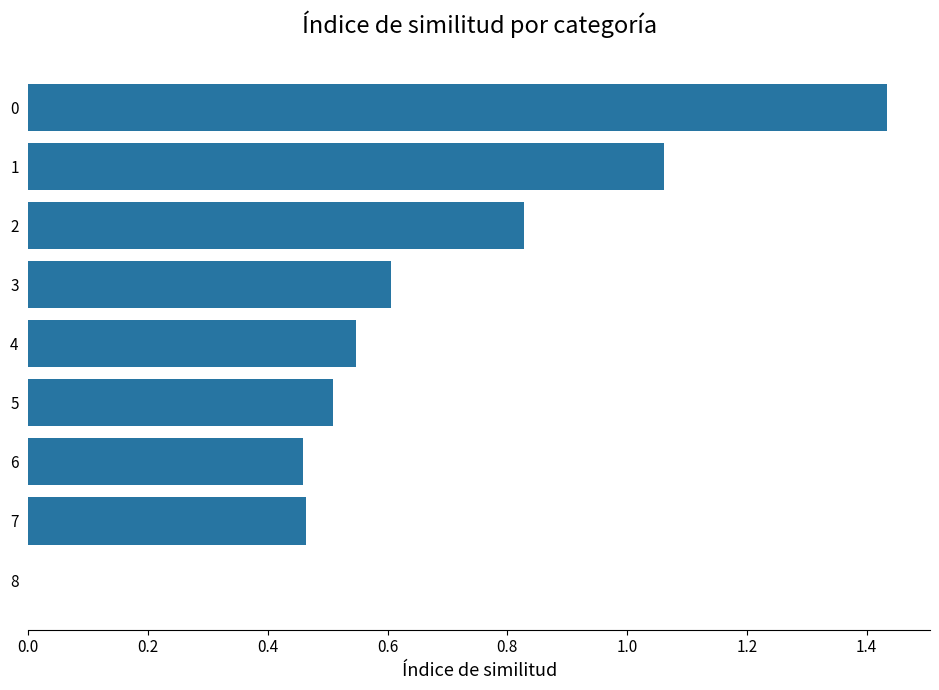

What is the sum of all values?

5.9